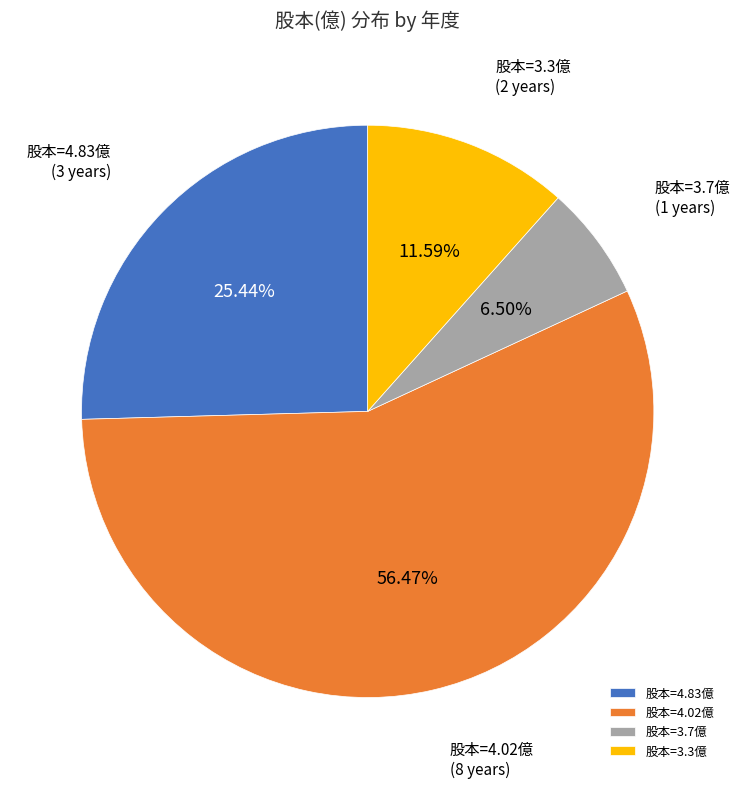

To the nearest percent, what is the average slice percentage?

25%